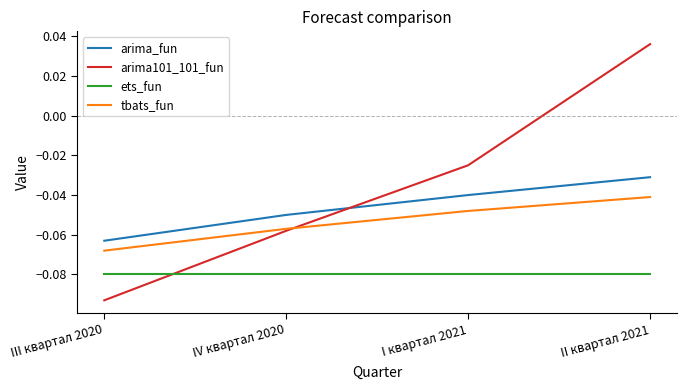

Rank the series at I квартал 2021 from highest to lowest value.

arima101_101_fun, arima_fun, tbats_fun, ets_fun